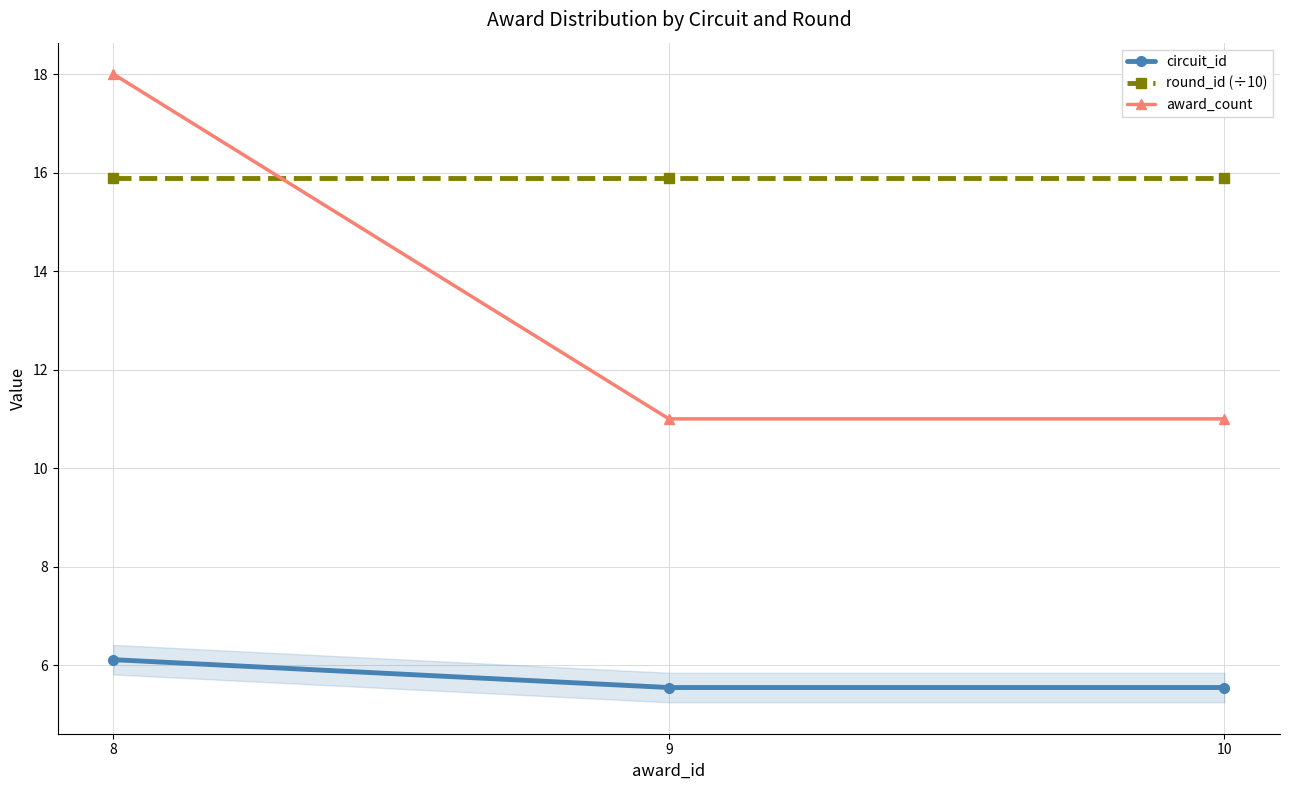

What is the value of the round_id (÷10) point at the 2nd from the left?

15.9